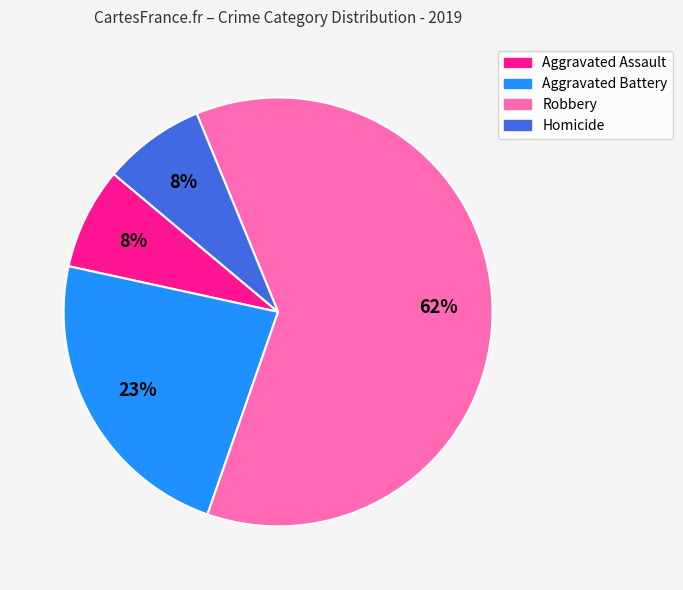

How many slices are in this pie chart?

4